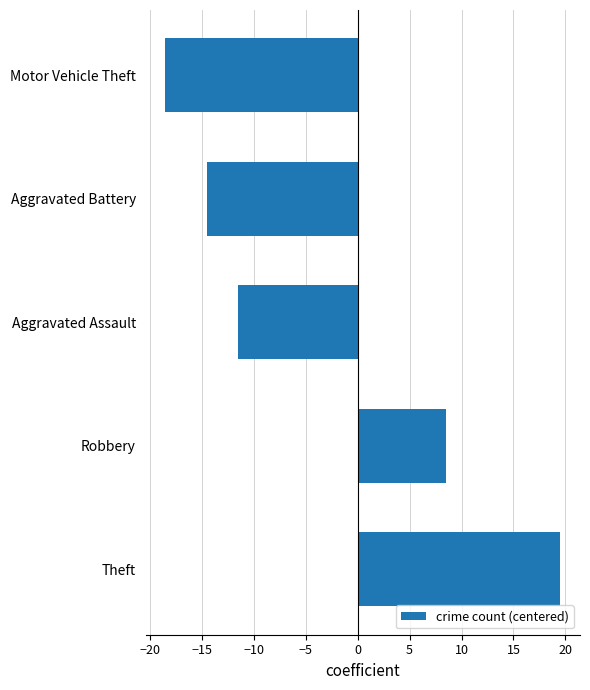

Between Motor Vehicle Theft and Theft, which is larger?

Theft